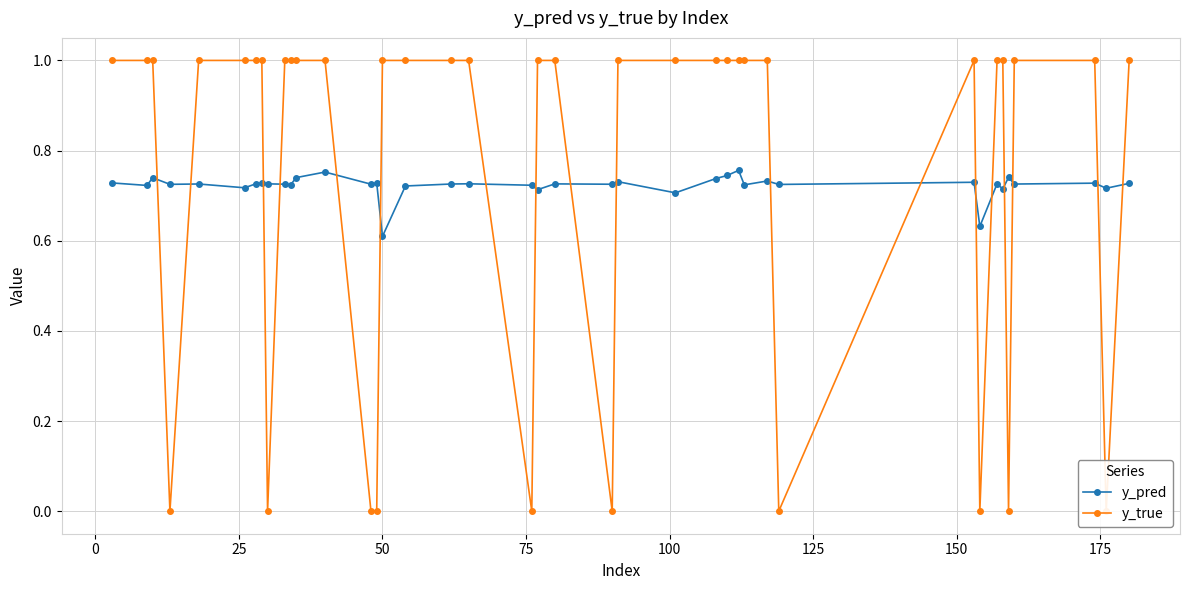

What is the greatest value displayed?

1.0